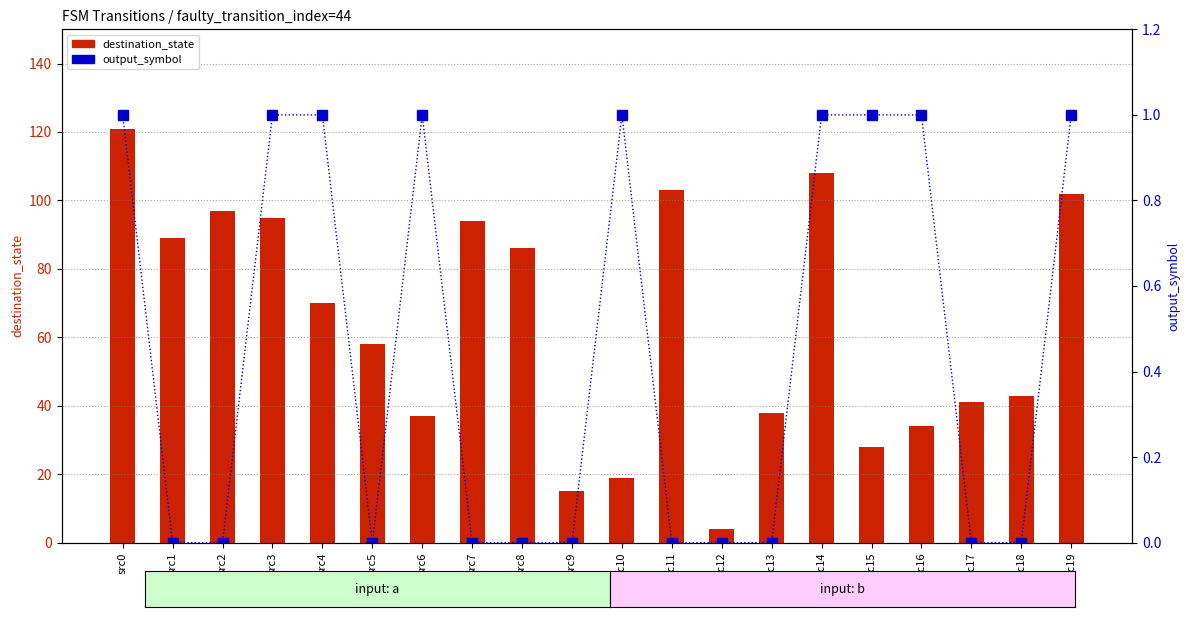

What is the sum of the destination_state values at src5 and src17?

99